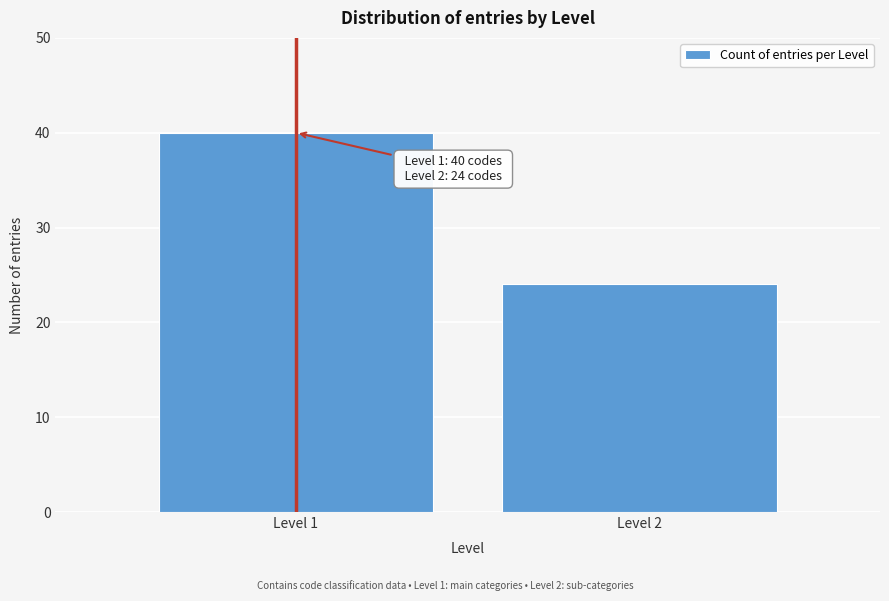

Reading left to right, list all the values displayed in this chart.

40	24